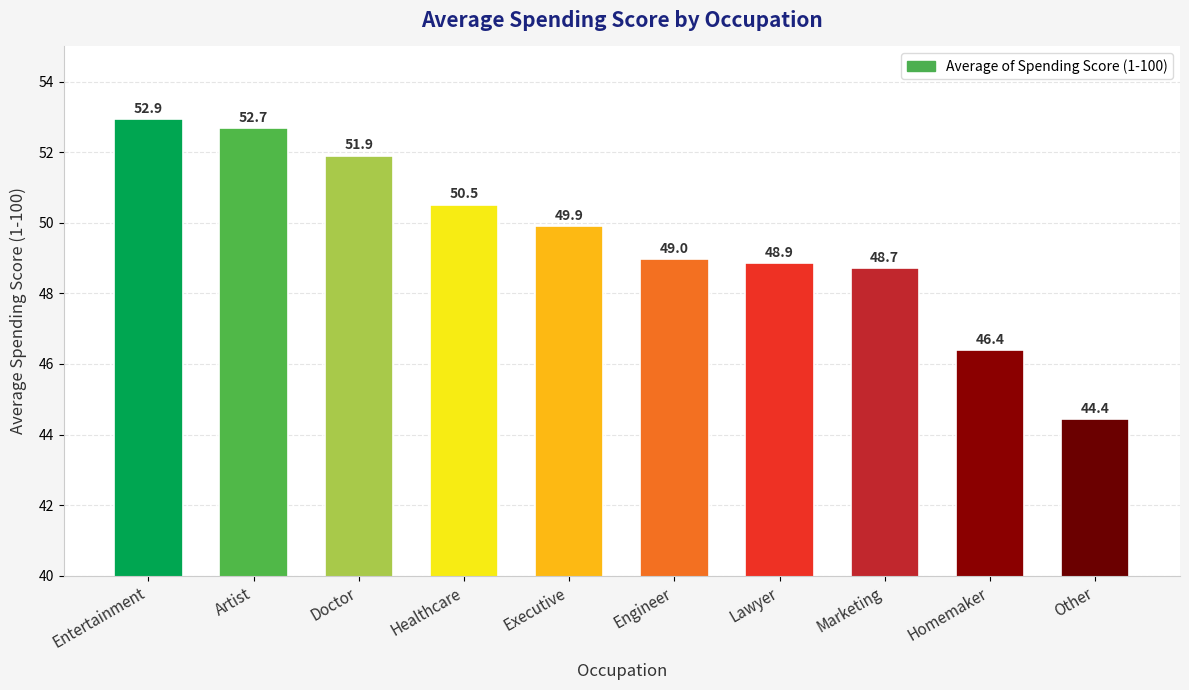

Which category has the lowest value across all series?

Other